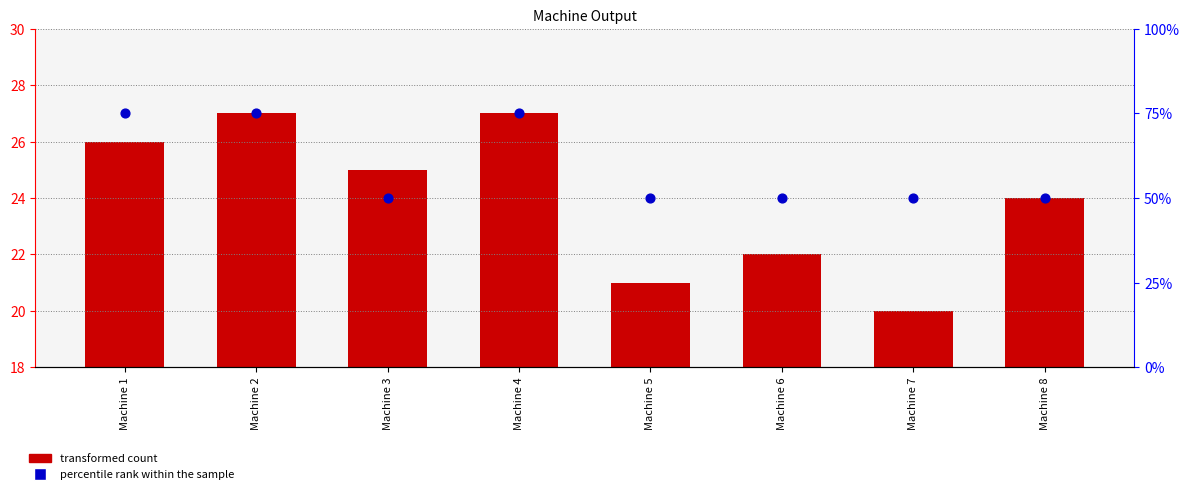

At how many categories does at least one series exceed 60?

3